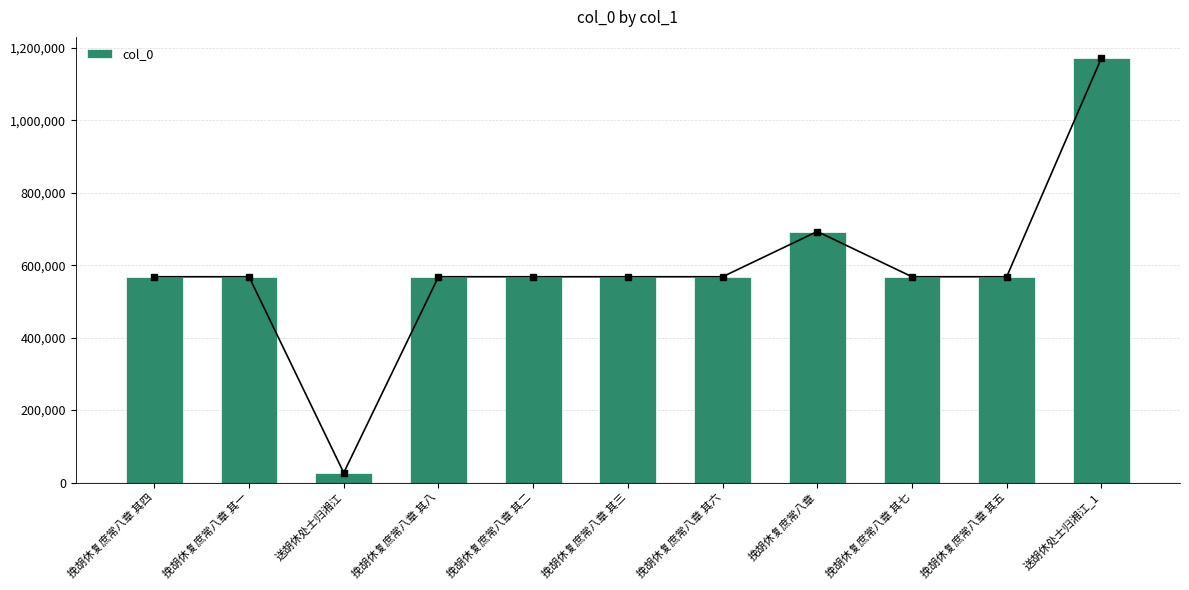

Reading left to right, what are all the values shown in this chart?

568195	568192	26934	568199	568193	568194	568197	693111	568198	568196	1171918